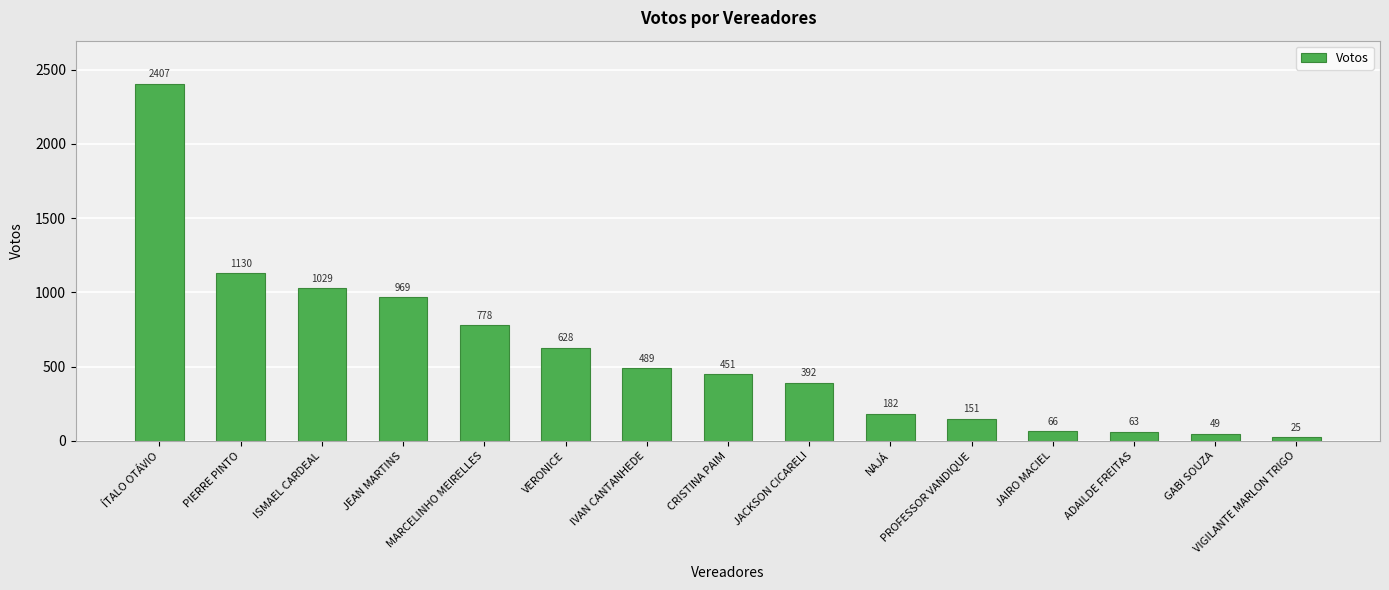

What position from the right is JEAN MARTINS?

12